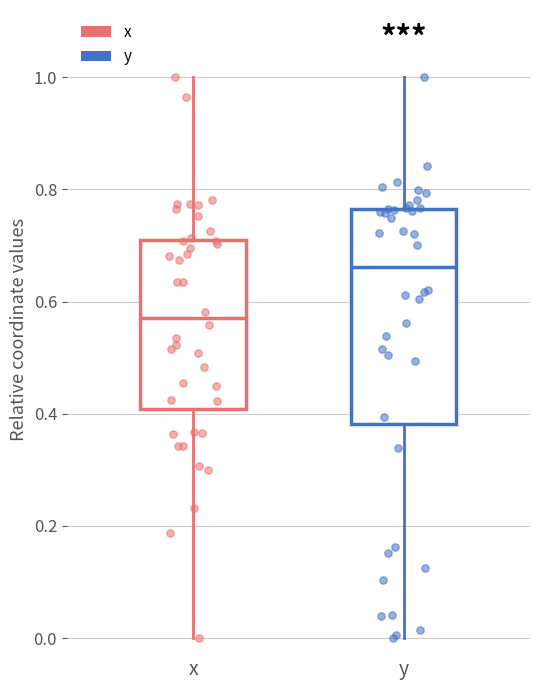

Which box's median line is the highest?

y